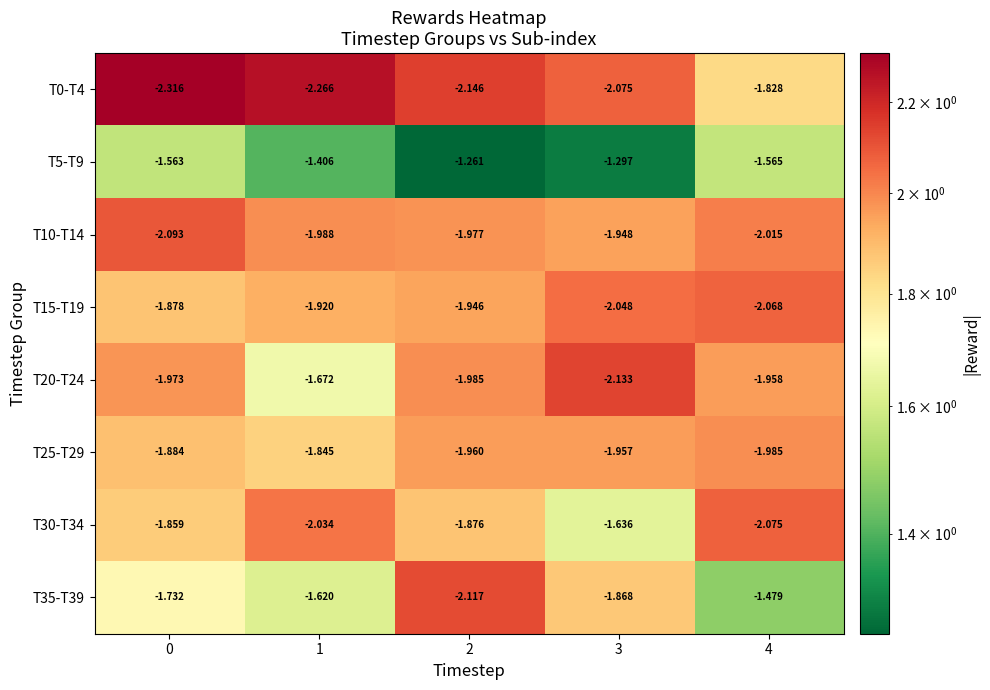

Is the value of T10-T14 at 2 greater than the value of T35-T39 at 4?

No